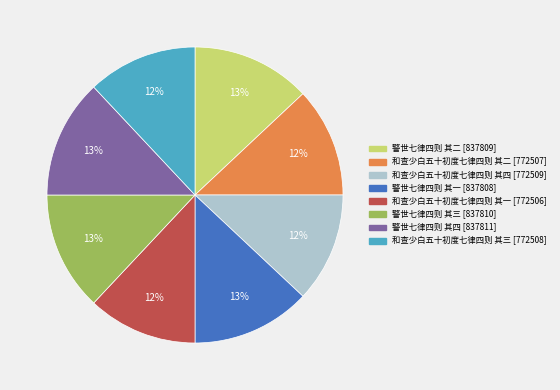

What percentage is the 警世七律四则 其四 slice, to the nearest percent?

13%